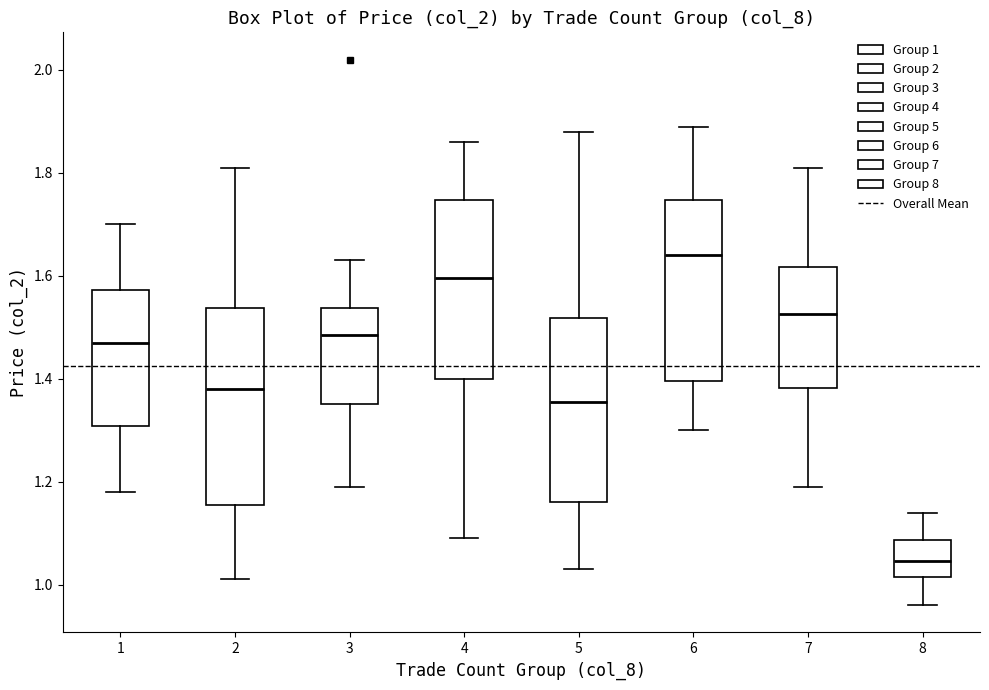

Reading left to right, read every box against the y-axis: the position of its median line, the range the box covers, and the ends of its whiskers. The values are not printed on the chart, so give them approximately, as read against the axis.

1: median 1.48, box 1.30 to 1.58, whiskers 1.18 to 1.70
2: median 1.38, box 1.16 to 1.54, whiskers 1.02 to 1.82
3: median 1.48, box 1.36 to 1.54, whiskers 1.20 to 1.64
4: median 1.60, box 1.40 to 1.74, whiskers 1.10 to 1.86
5: median 1.36, box 1.16 to 1.52, whiskers 1.04 to 1.88
6: median 1.64, box 1.40 to 1.74, whiskers 1.30 to 1.90
7: median 1.52, box 1.38 to 1.62, whiskers 1.20 to 1.82
8: median 1.04, box 1.02 to 1.08, whiskers 0.96 to 1.14